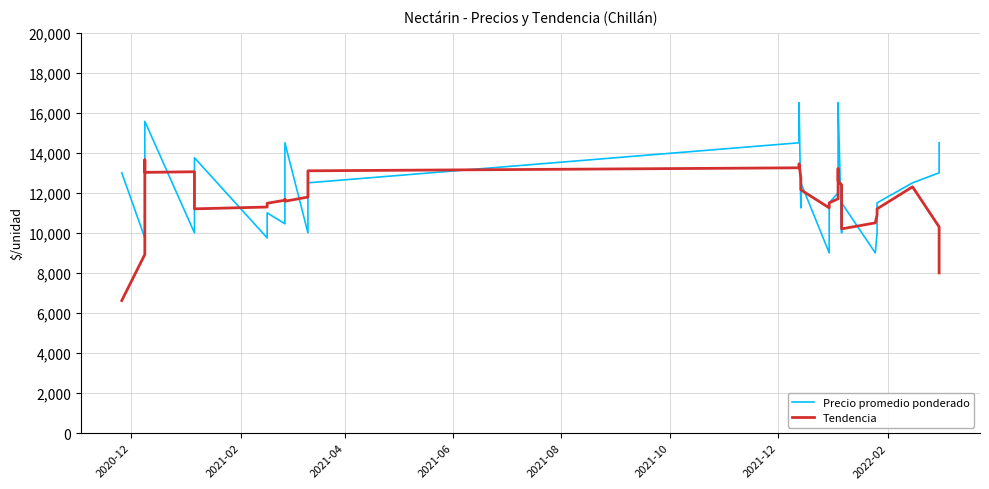

Is this an area chart (filled region under the line)?

No